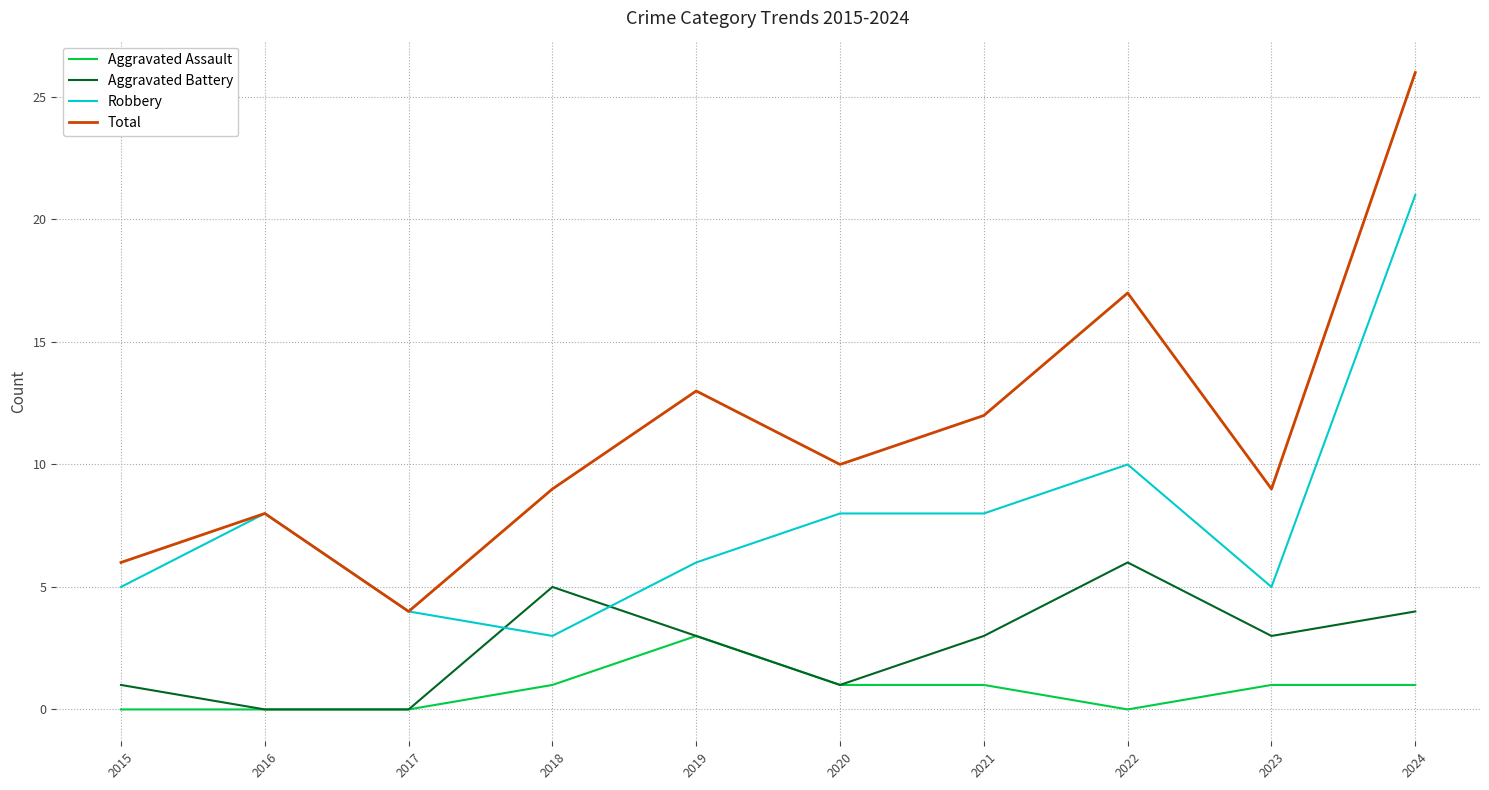

True or false: Robbery and Aggravated Assault cross at least once.

False